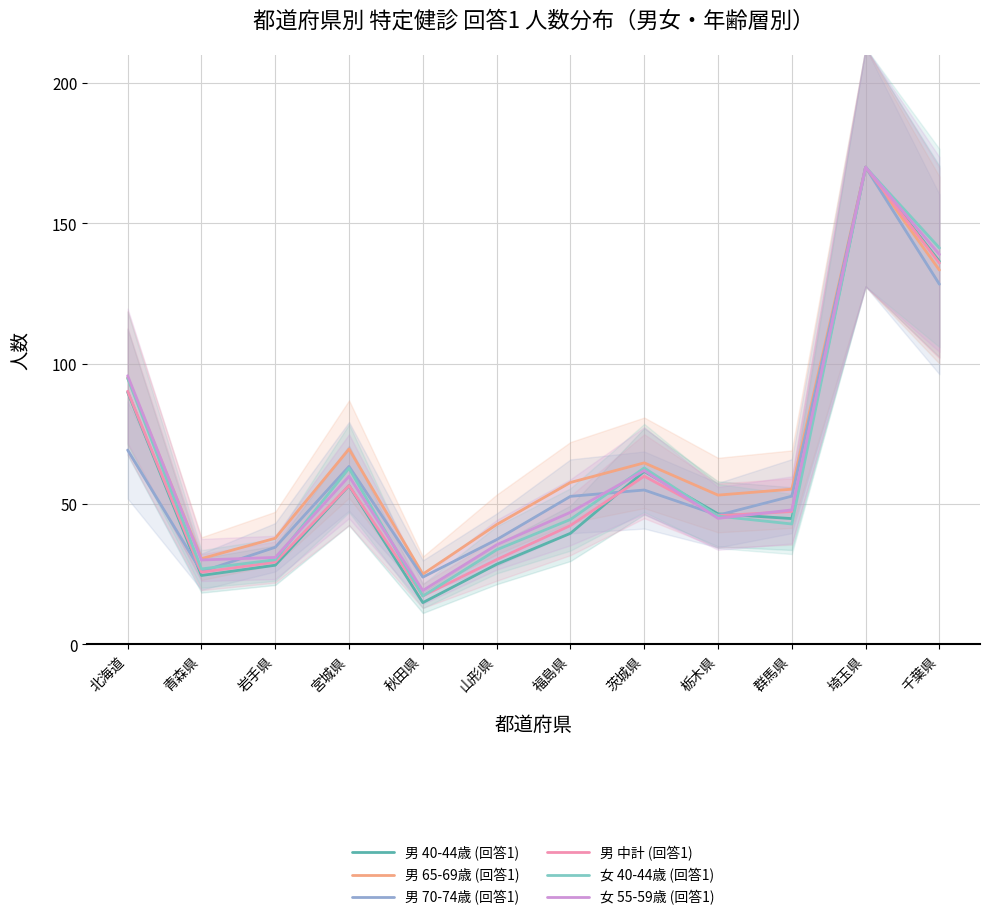

How many data points does each series have?

12